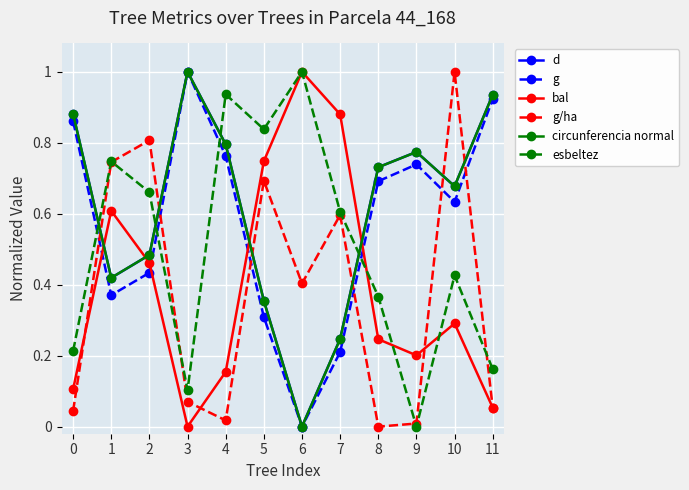

How many intersections are there between d and esbeltez?

4